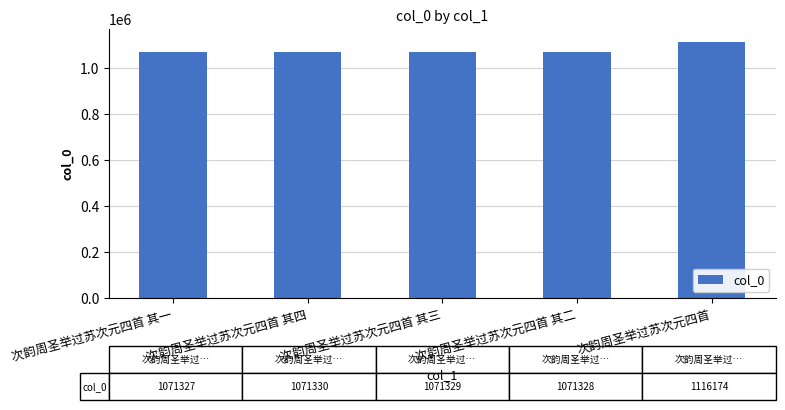

At which label is the value closest to 1093750?

次韵周圣举过苏次元四首 其四